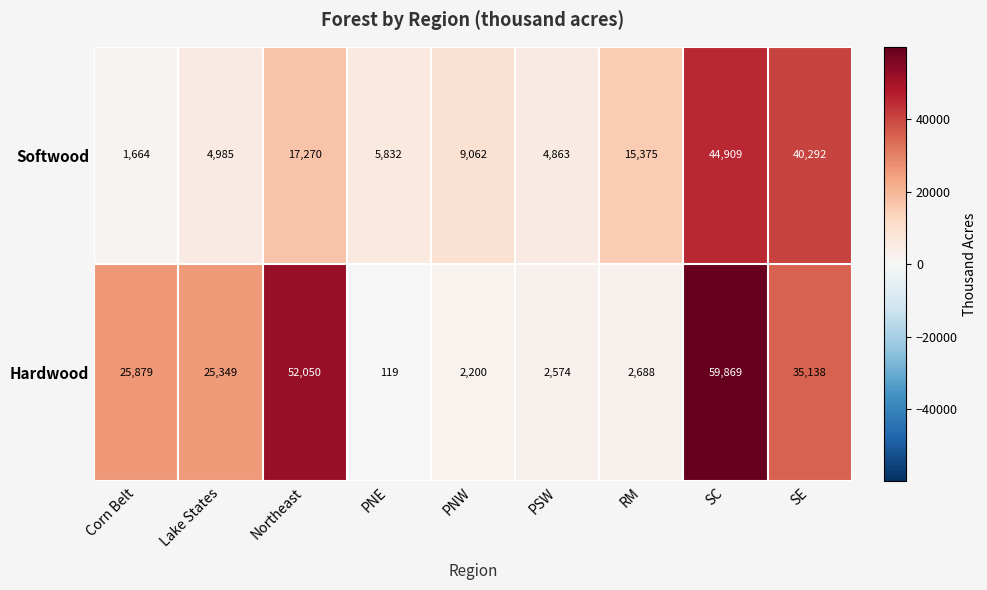

At which label is Softwood closest to 23286?

Northeast